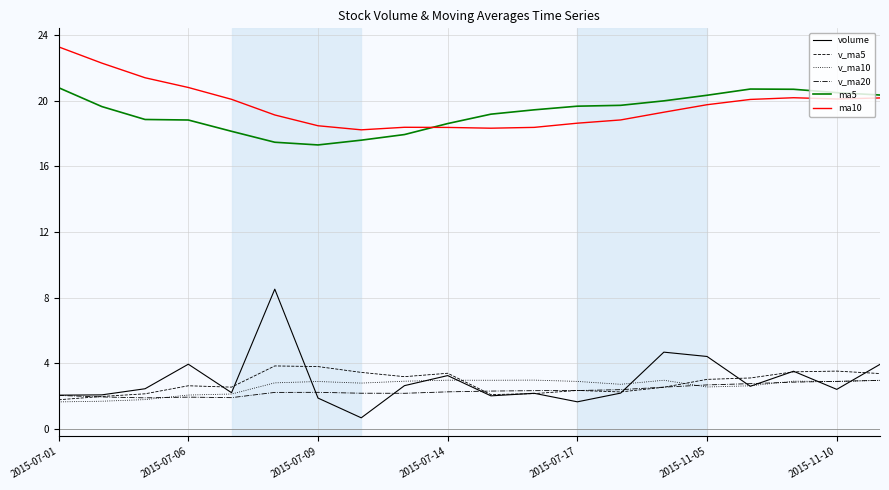

What is the lowest value of the ma10 series?

18.2